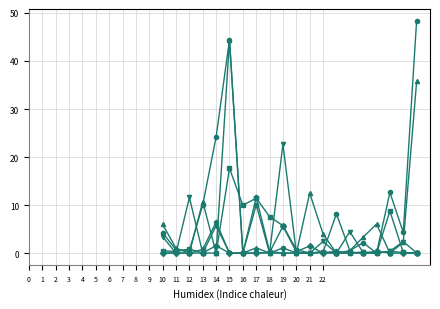

What is the maximum value shown in the chart?

48.4